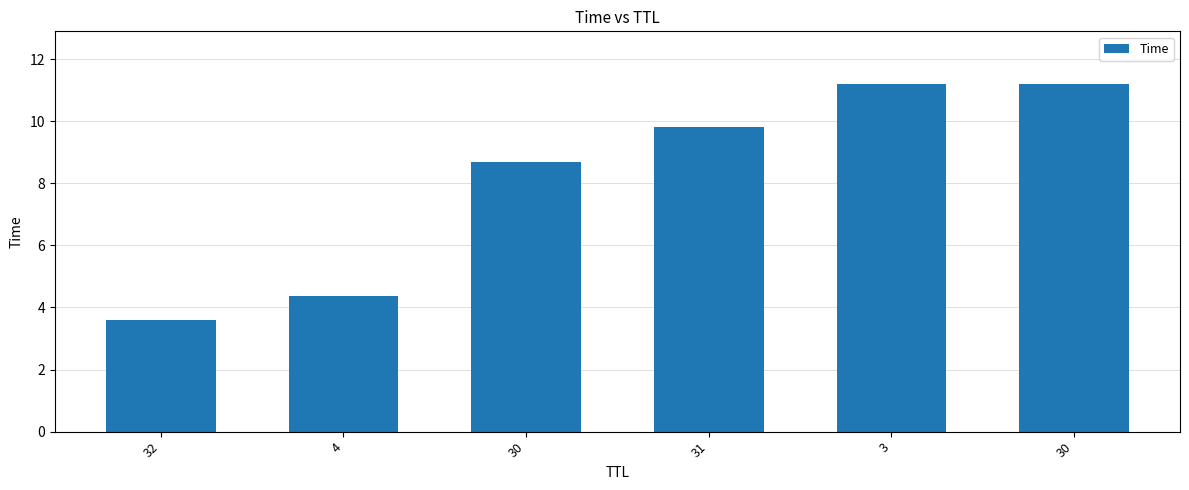

Reading right to left, list all the values displayed in this chart.

30=11.2	3=11.2	31=9.8	30=8.7	4=4.4	32=3.6